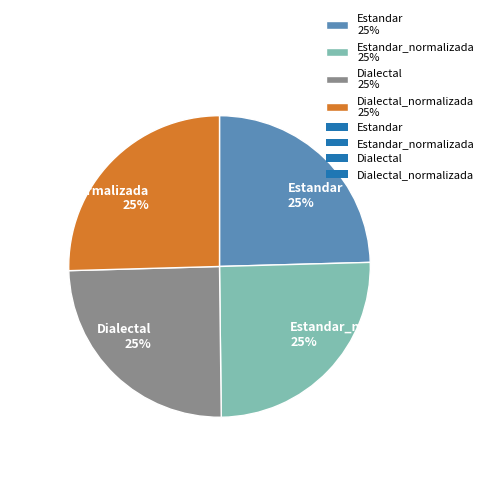

To the nearest percent, what portion does Dialectal_normalizada 25% represent?

25%